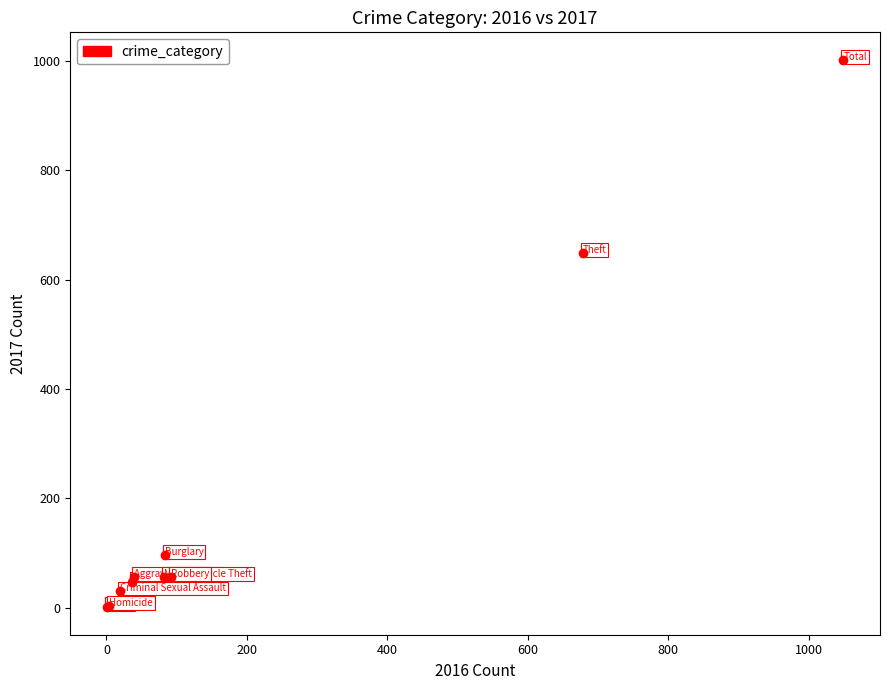

What Y value in the scatter plot is closest to 501?

649